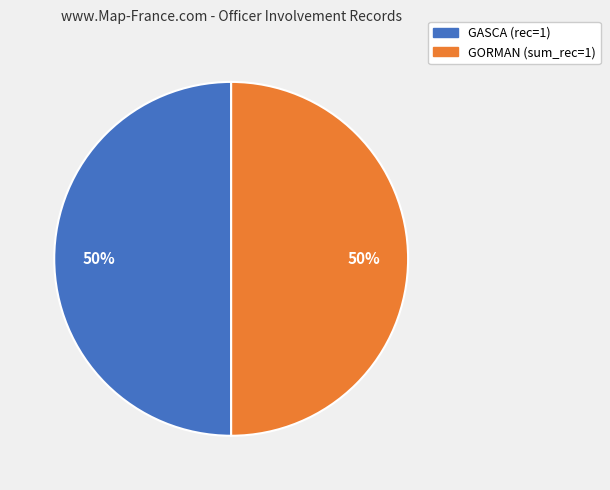

Is it true that GASCA is 50% of the pie?

True